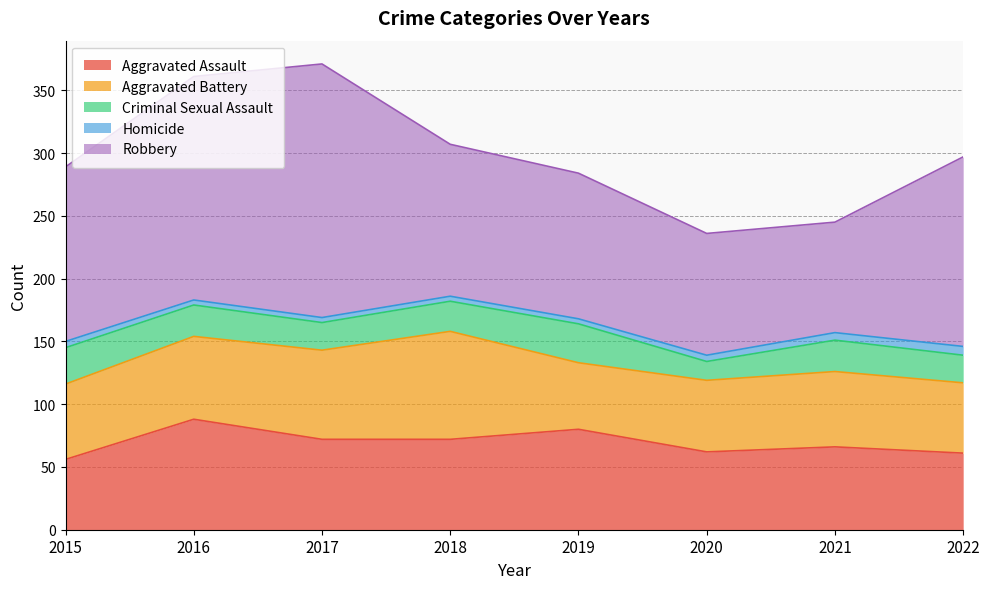

True or false: Aggravated Battery and Homicide cross at least once.

False